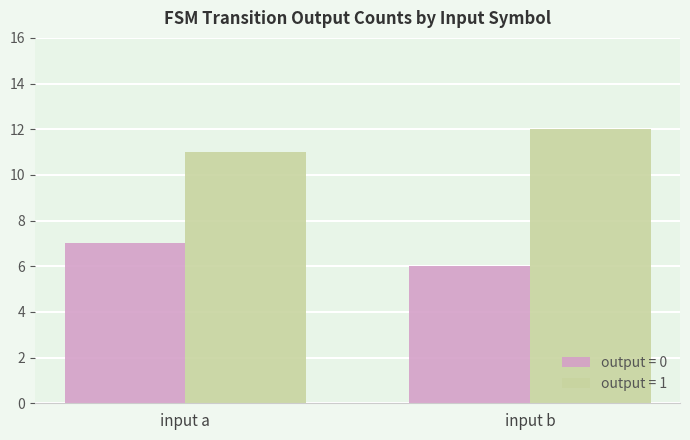

Reading left to right, list all the values displayed in this chart.

output = 0: 7	6
output = 1: 11	12